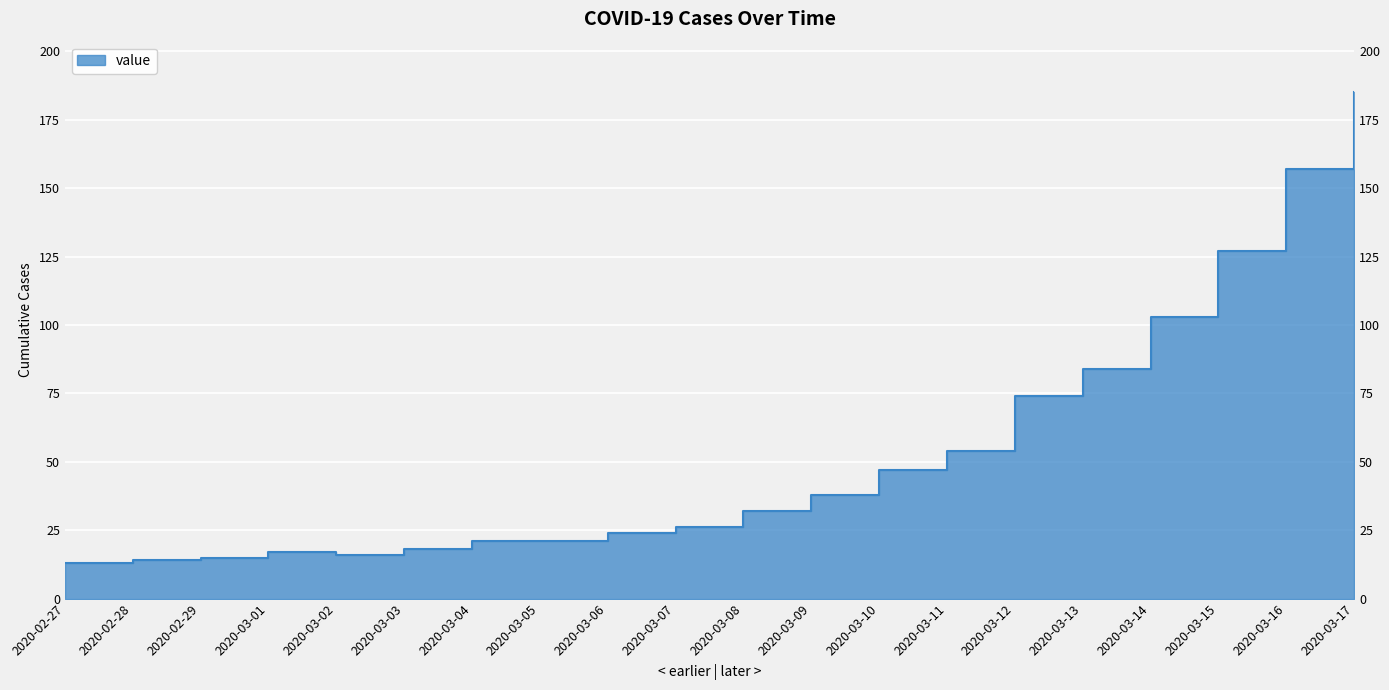

Reading right to left, what are all the values shown in this chart?

185	157	127	103	84	74	54	47	38	32	26	24	21	21	18	16	17	15	14	13